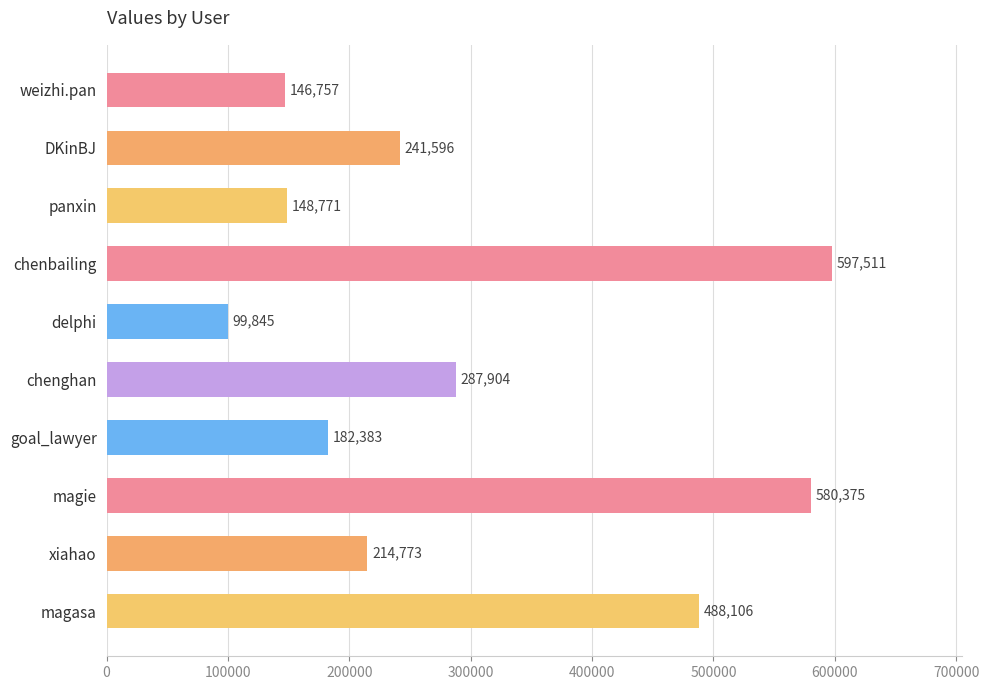

How many distinct data groups are displayed?

1